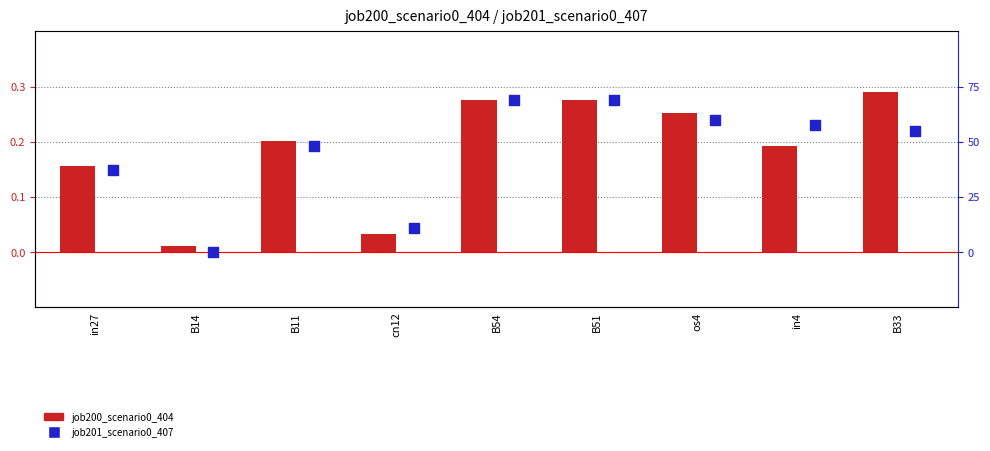

At which category is the sum across all series the highest?

B54